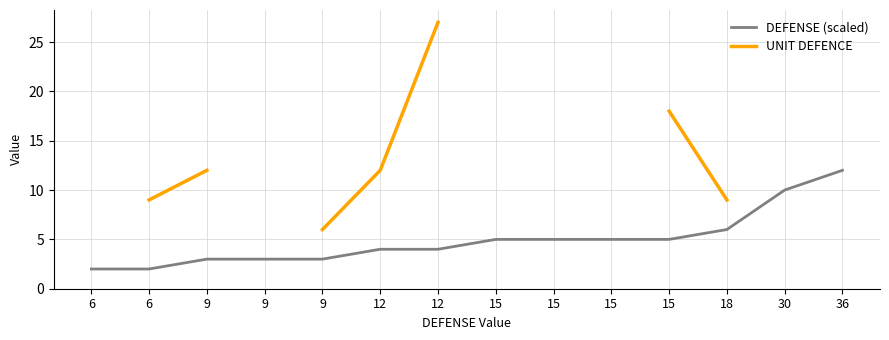

How many lines are shown in the chart?

2